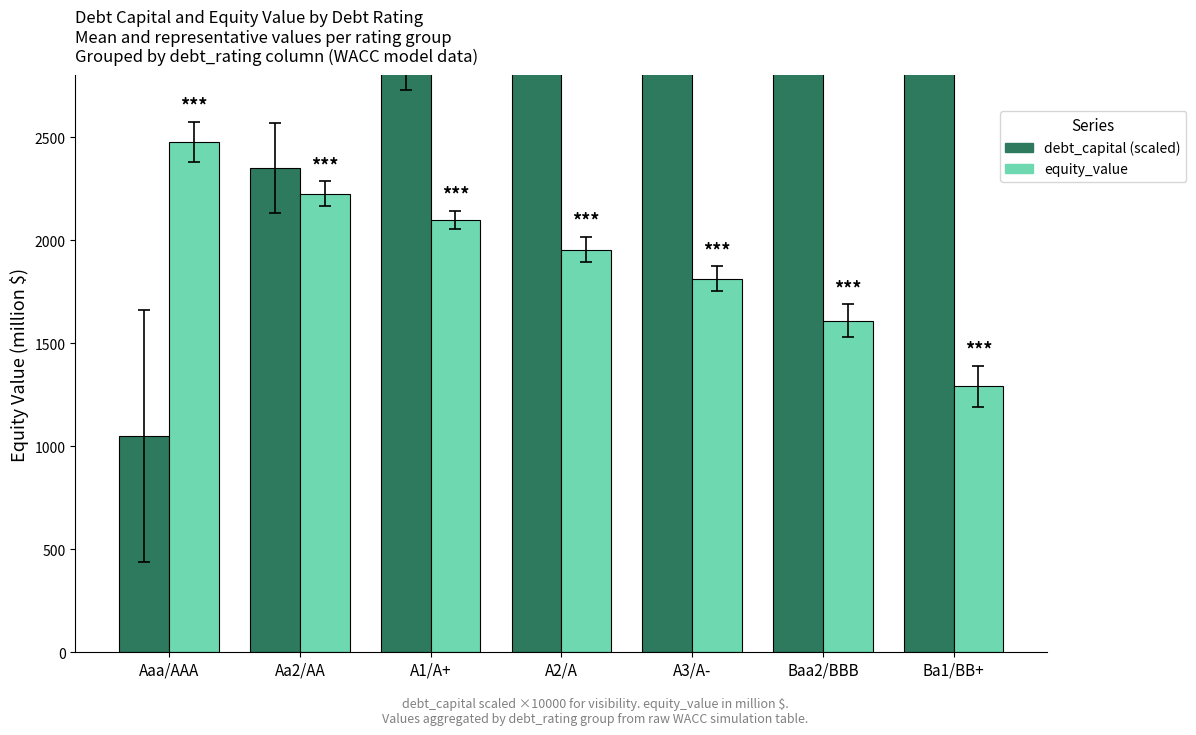

Which has a higher value, A3/A- or Aa2/AA?

A3/A-